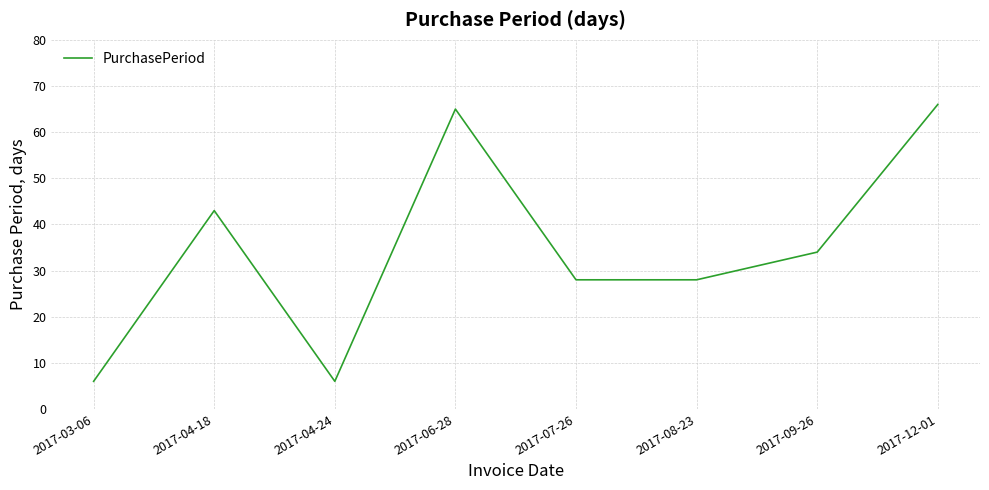

The value at 2017-09-26 is 34. True or false?

True